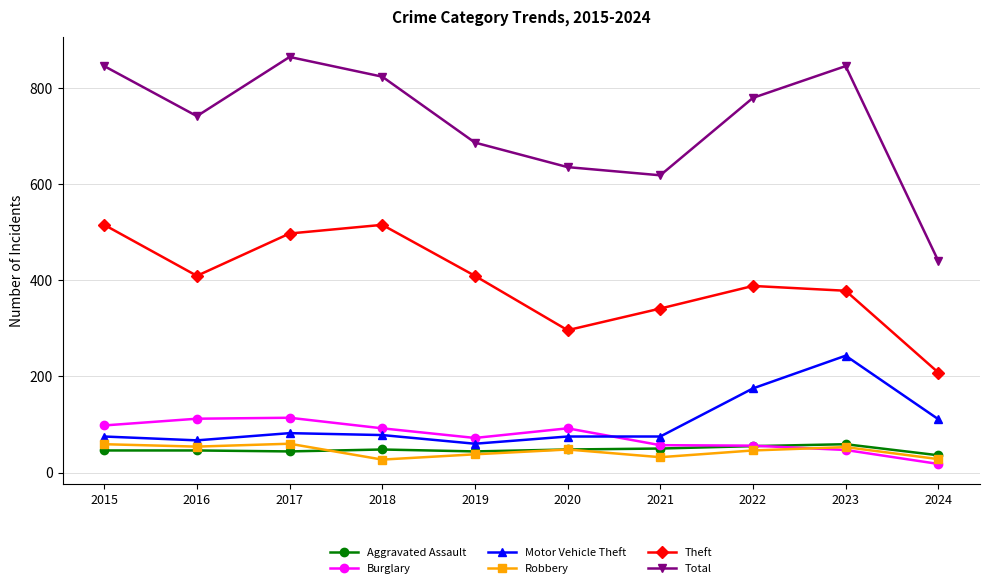

How many lines are shown in the chart?

6